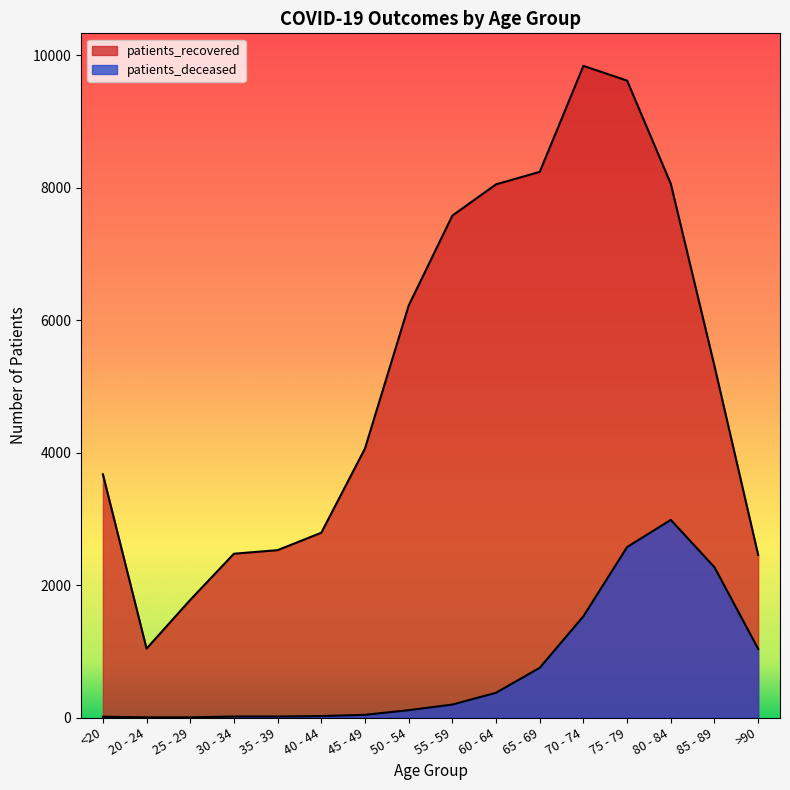

What is the value of the patients_recovered point at the 16th from the left?

2455